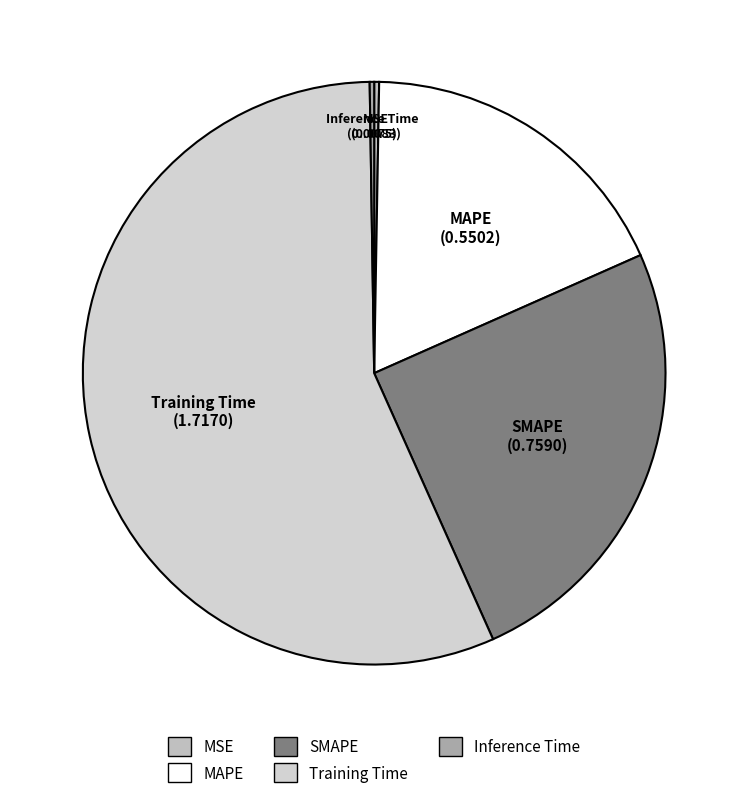

Is the sum of Training Time and SMAPE greater than half?

Yes